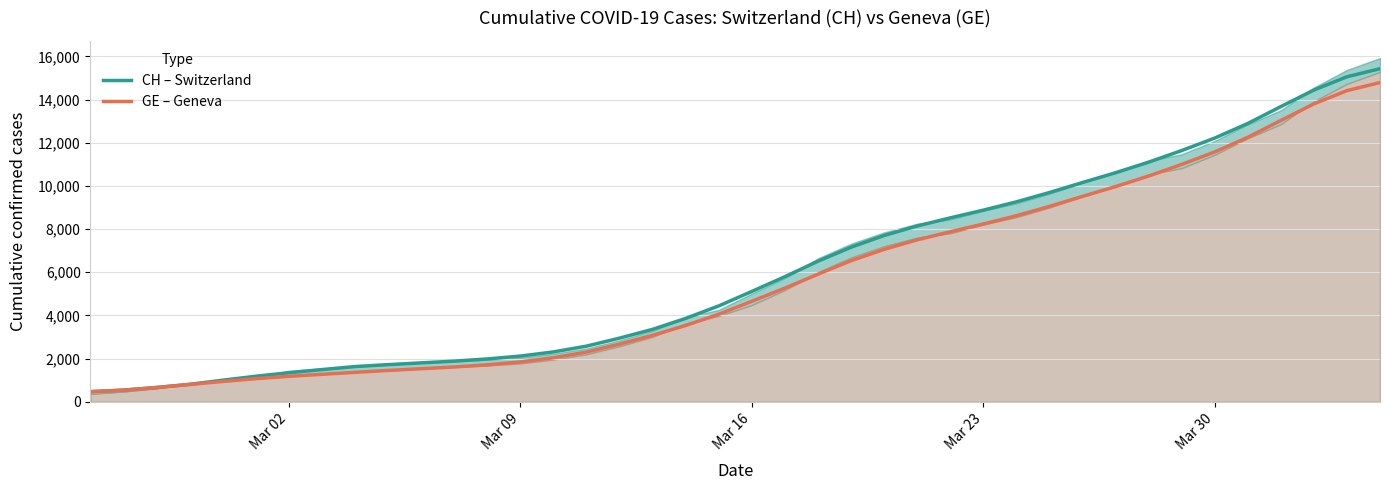

What is the highest value of the GE – Geneva series?

14790.6